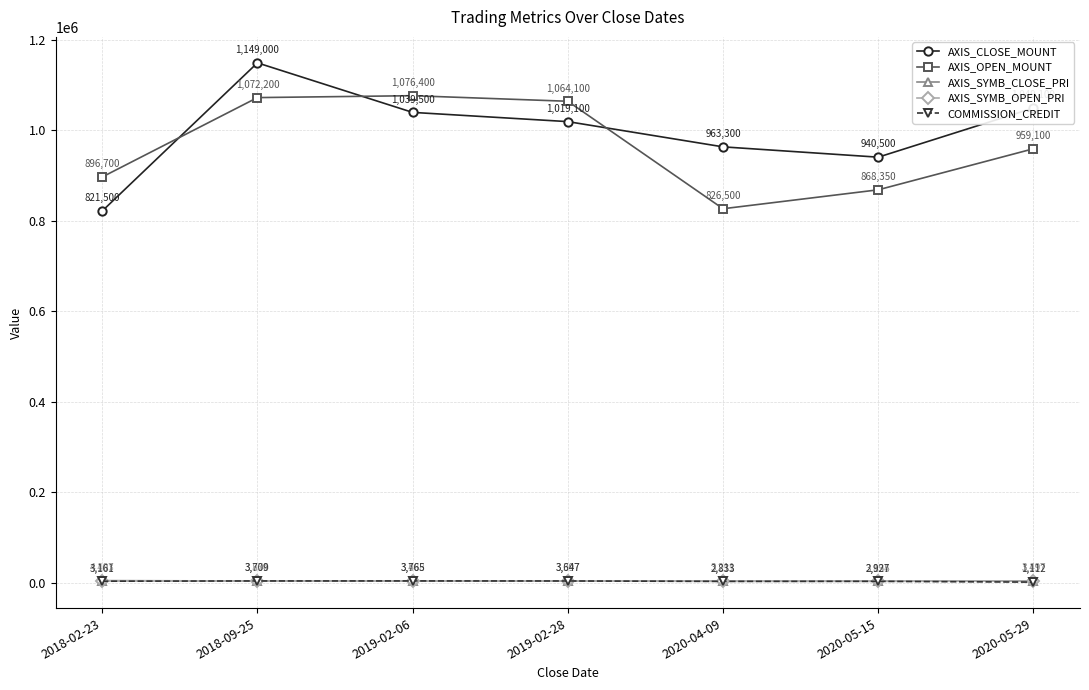

Is this an area chart (filled region under the line)?

No